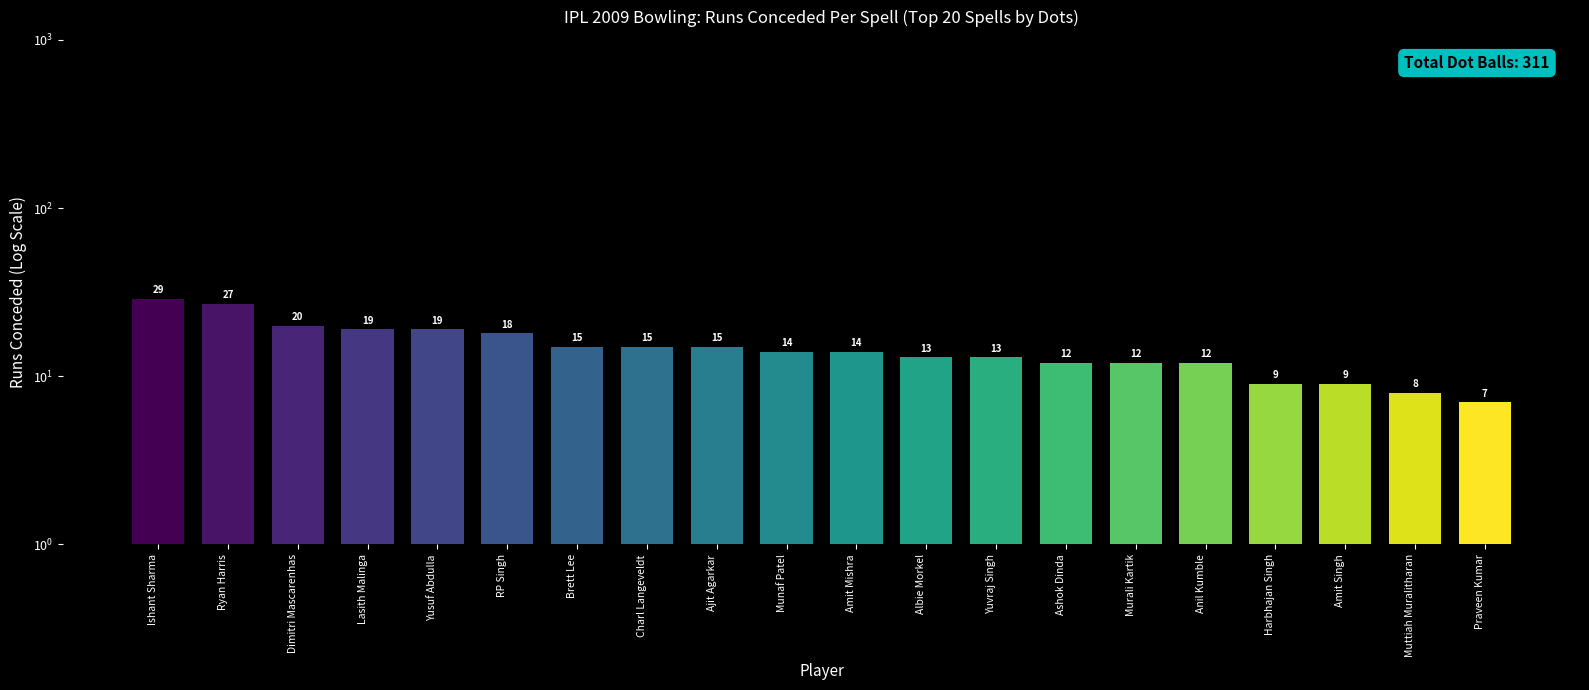

Are the bars grouped side by side (vs. stacked)?

No